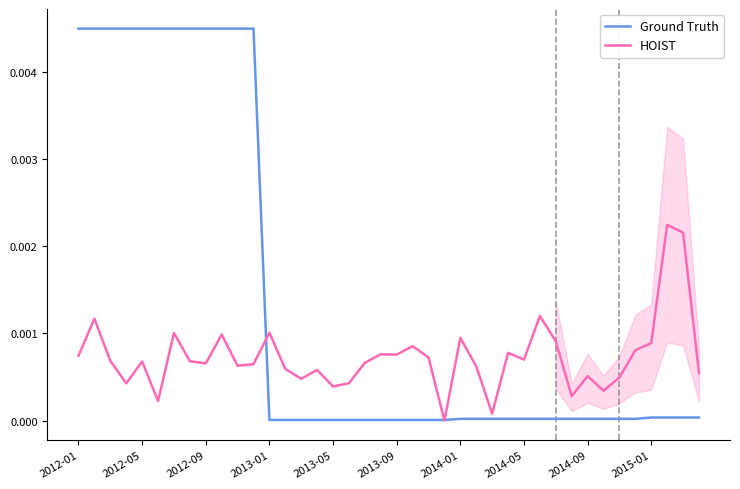

What is the sum of all Ground Truth values?

0.1